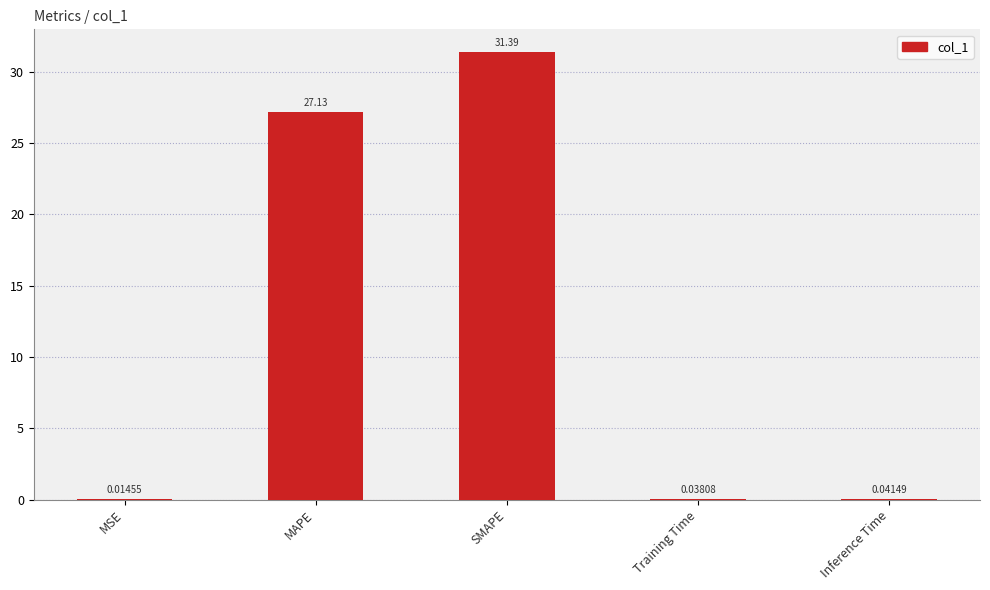

At which category does the chart reach its peak across all series?

SMAPE